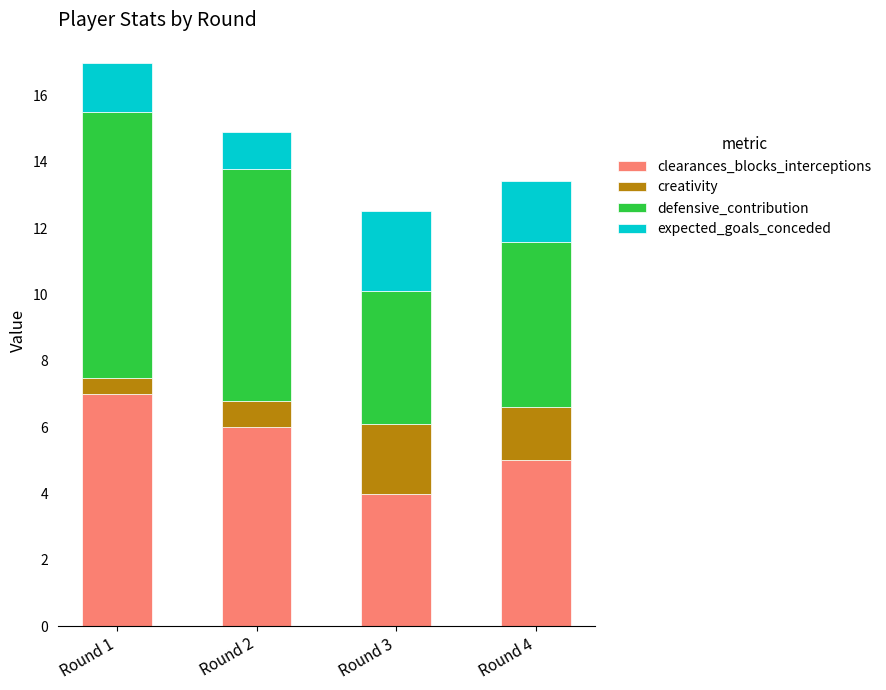

What are all the series names shown in the legend?

clearances_blocks_interceptions, creativity, defensive_contribution, expected_goals_conceded